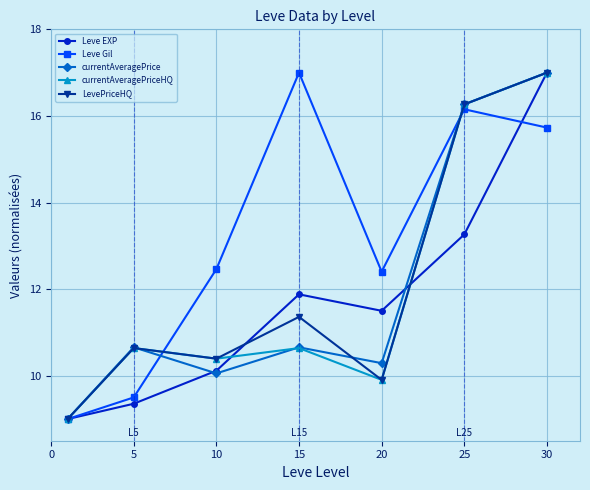

At how many categories does at least one series exceed 11?

5